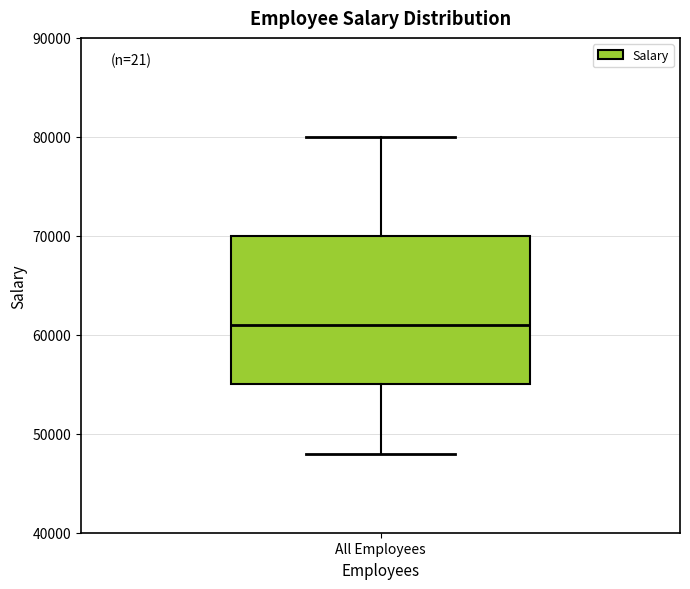

Read this box plot against the y-axis: the position of the median line, the range covered by the box, and the ends of both whiskers. The values are not printed on the chart, so give them approximately, as read against the axis.

median 61000, box 55000 to 70000, whiskers 48000 to 80000